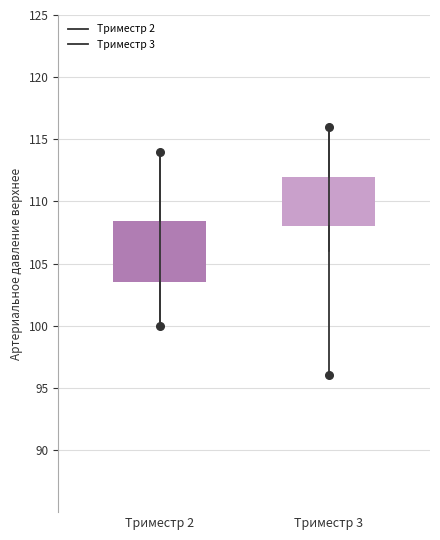

Reading left to right, transcribe this box plot: for each box, give where its median line is, the range the box spans, and where its two whiskers end, as read against the y-axis. The values are not printed on the chart, so give them approximately, as read against the axis.

Триместр 2: median 106.0, box 103.5 to 108.5, whiskers 100.0 to 114.0
Триместр 3: median 109.0, box 108.0 to 112.0, whiskers 106.0 to 116.0